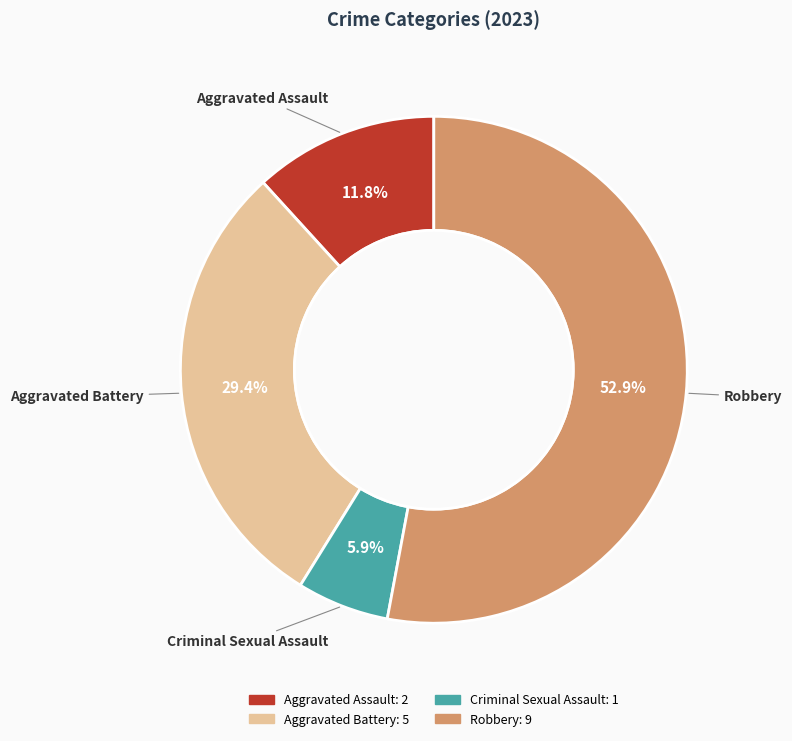

What percentage is the Aggravated Assault slice, to the nearest percent?

12%